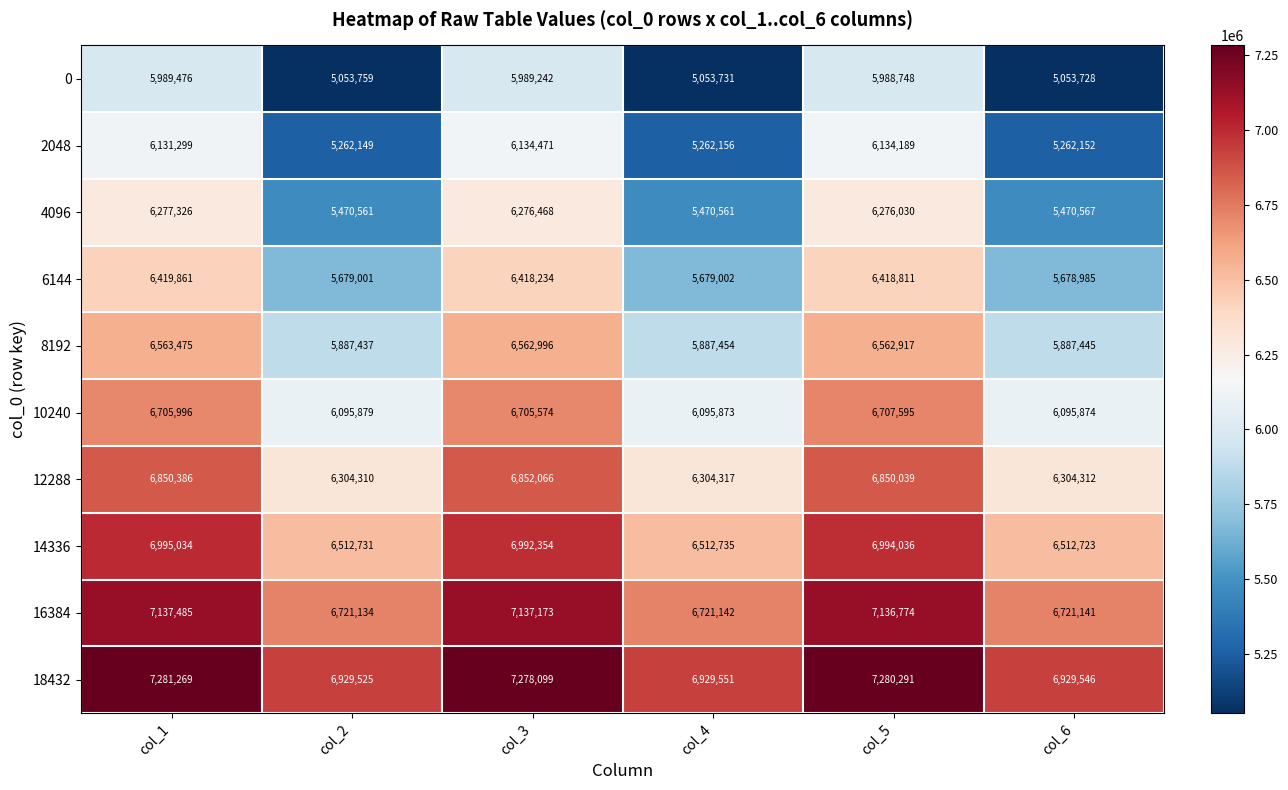

At which label does 8192 first exceed 6562917?

col_1